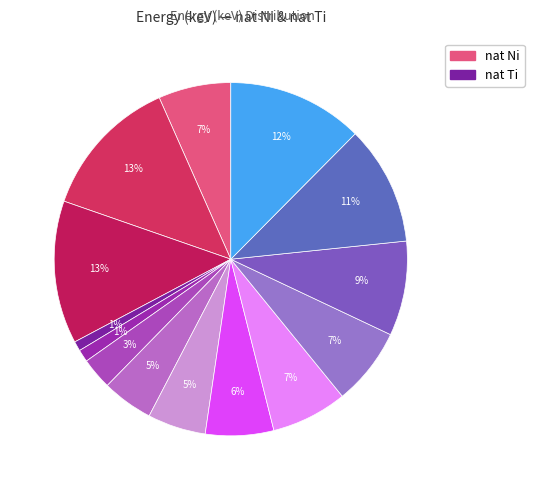

How many slices are in this pie chart?

14